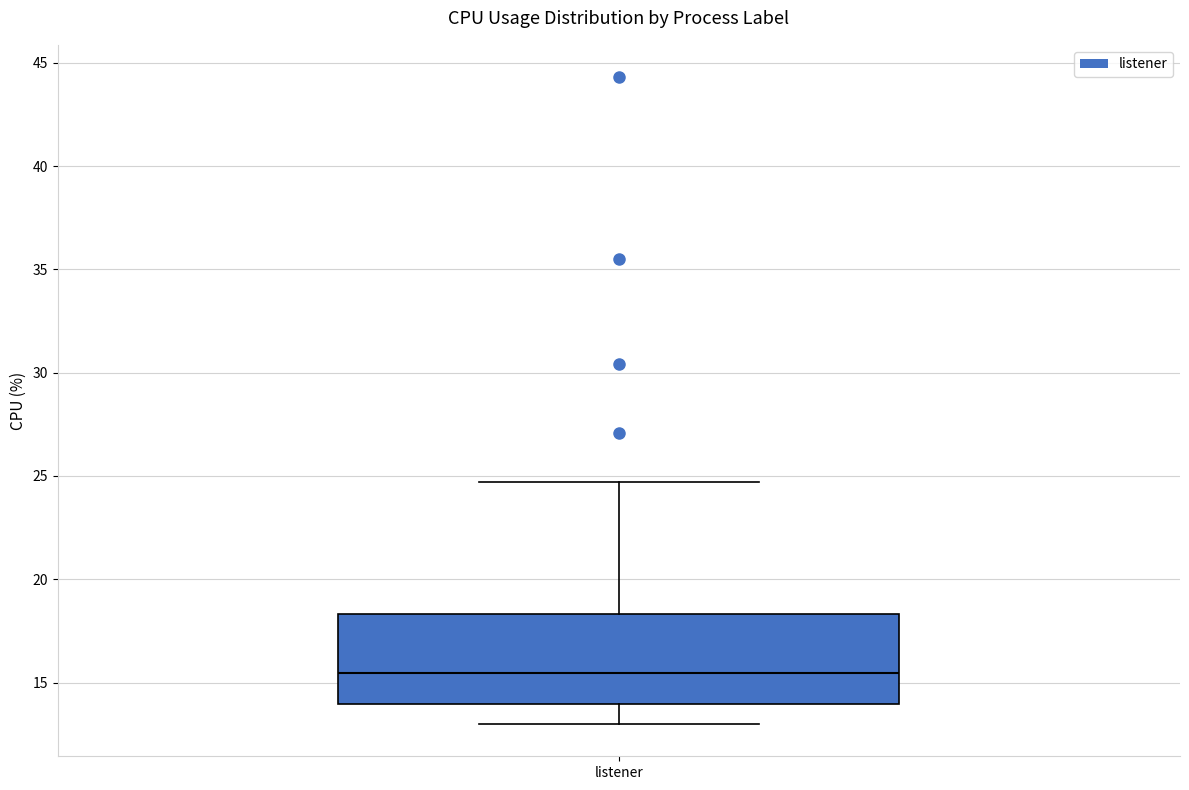

Where does the median line of the box for listener sit on the y-axis? The values are not printed on the chart, so give them approximately, as read against the axis.

15.5